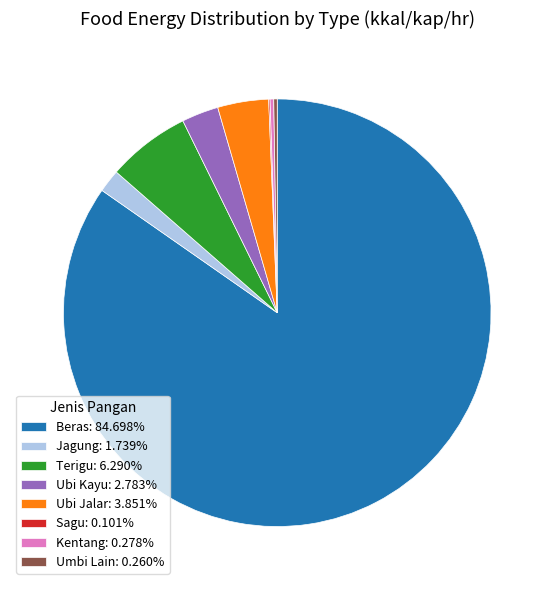

Does any single category account for the majority?

Yes